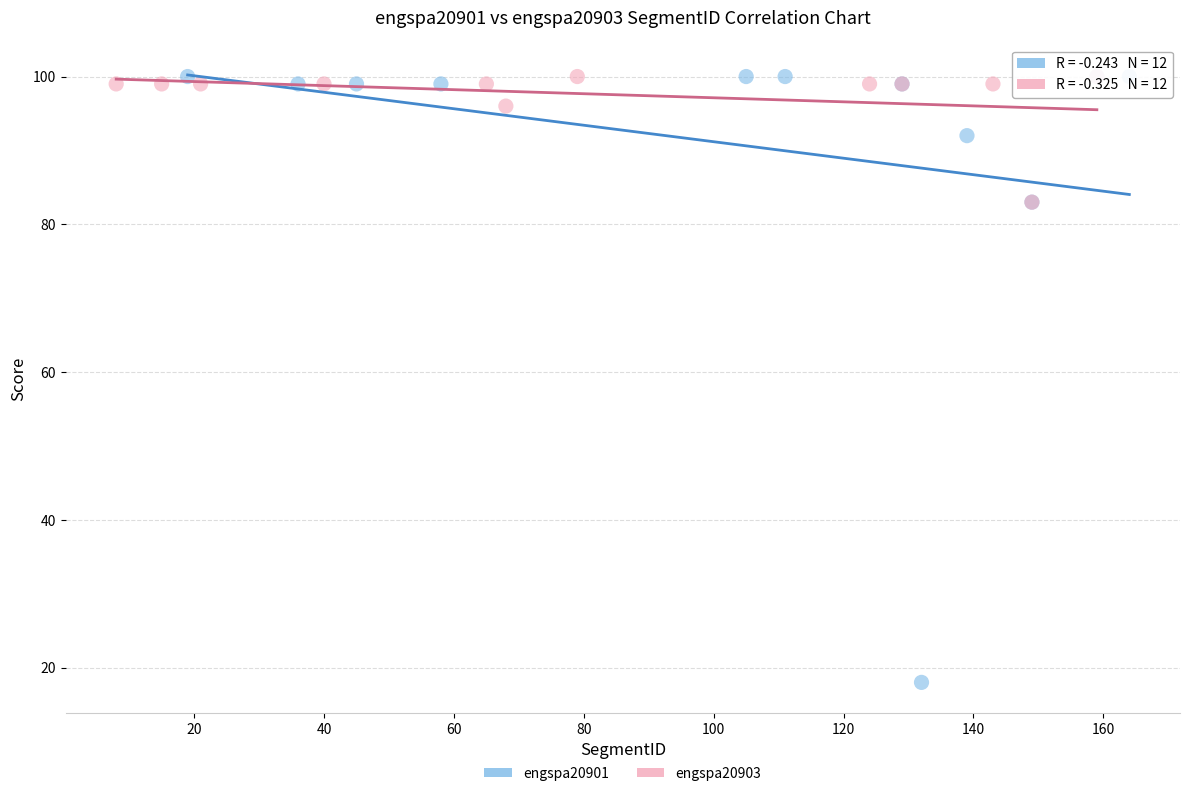

Which series reaches the minimum Y coordinate?

engspa20901